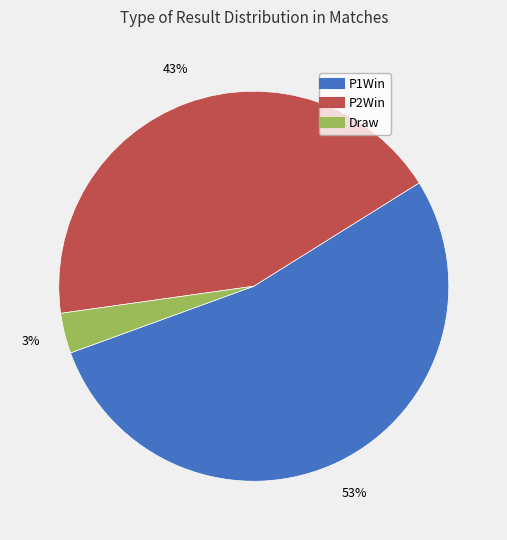

To the nearest percent, what is the average slice percentage?

33%